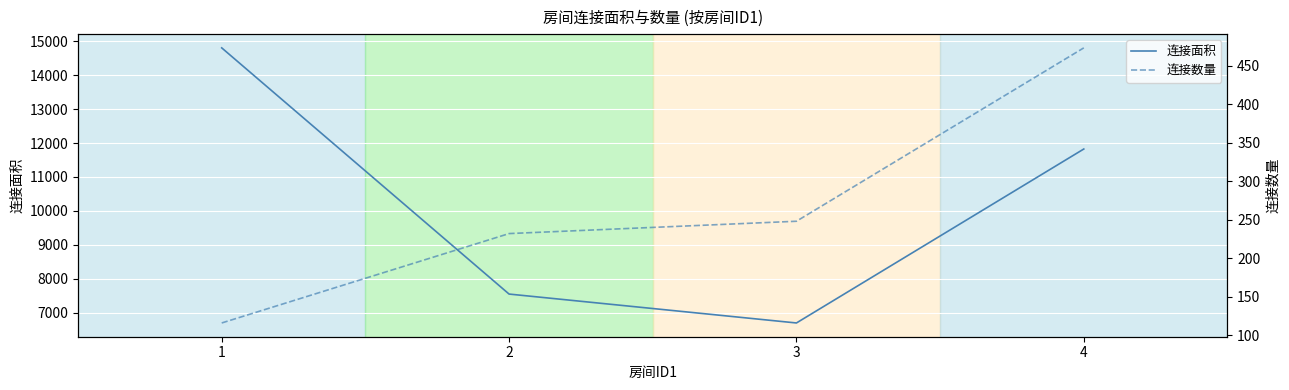

True or false: 连接面积 and 连接数量 intersect in this chart.

False